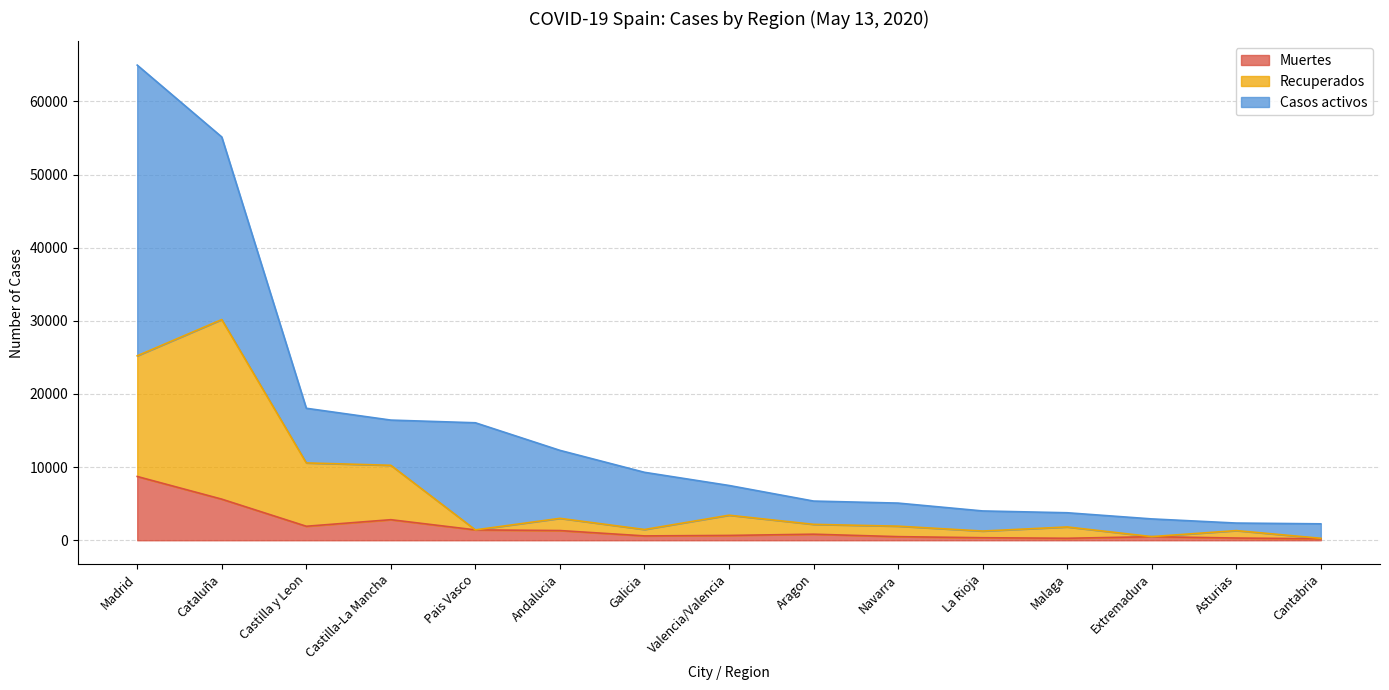

At which label is Muertes closest to 4461?

Cataluña